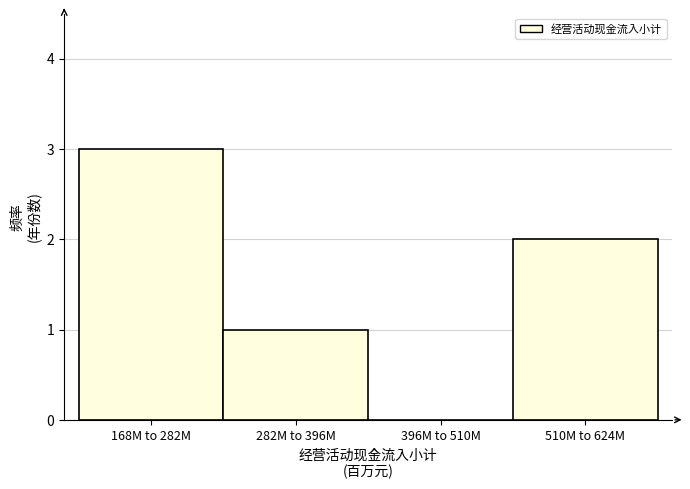

Reading left to right, what are all the values shown in this chart?

168M to 282M=3	282M to 396M=1	396M to 510M=0	510M to 624M=2